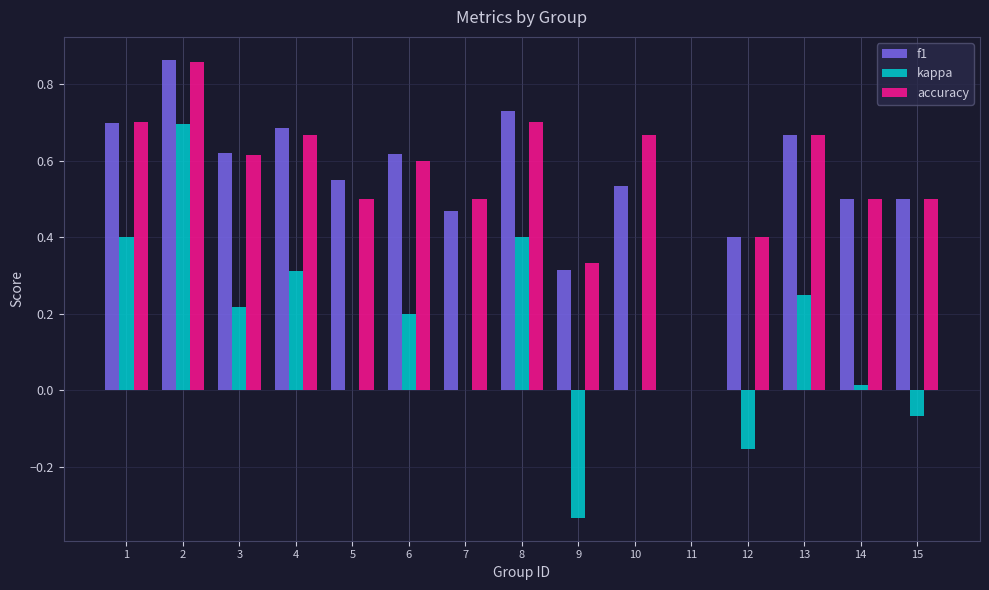

How many categories are shown in the chart?

15